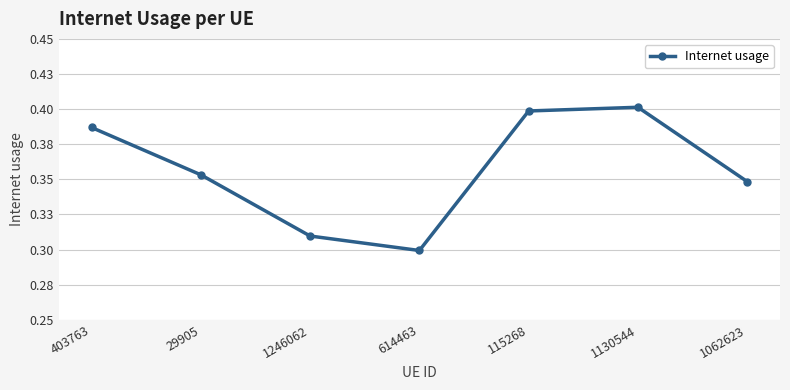

Does the chart display data point markers on the line(s)?

Yes